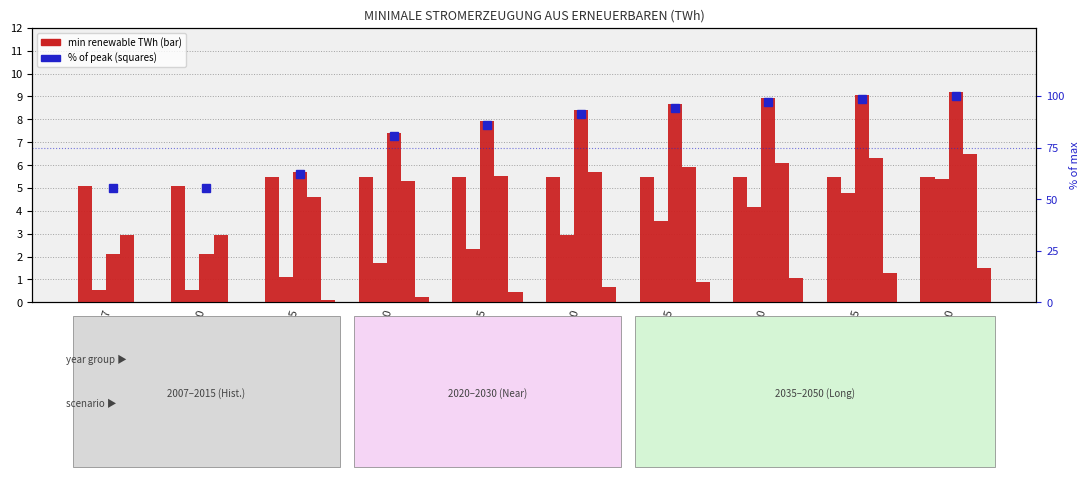

Reading right to left, list all the values displayed in this chart.

bHydro: 5.5	5.5	5.5	5.5	5.5	5.5	5.5	5.5	5.1	5.1
mWind: 5.4	4.8	4.2	3.6	2.9	2.3	1.7	1.1	0.5	0.5
mSolar: 9.2	9.1	8.9	8.7	8.4	7.9	7.4	5.7	2.1	2.1
bBio: 6.5	6.3	6.1	5.9	5.7	5.5	5.3	4.6	2.9	2.9
bGeo: 1.5	1.3	1.1	0.9	0.7	0.5	0.2	0.1	0.0	0.0
max % of peak: 100.0	98.6	97.1	94.3	91.4	86.0	80.6	61.9	55.5	55.5